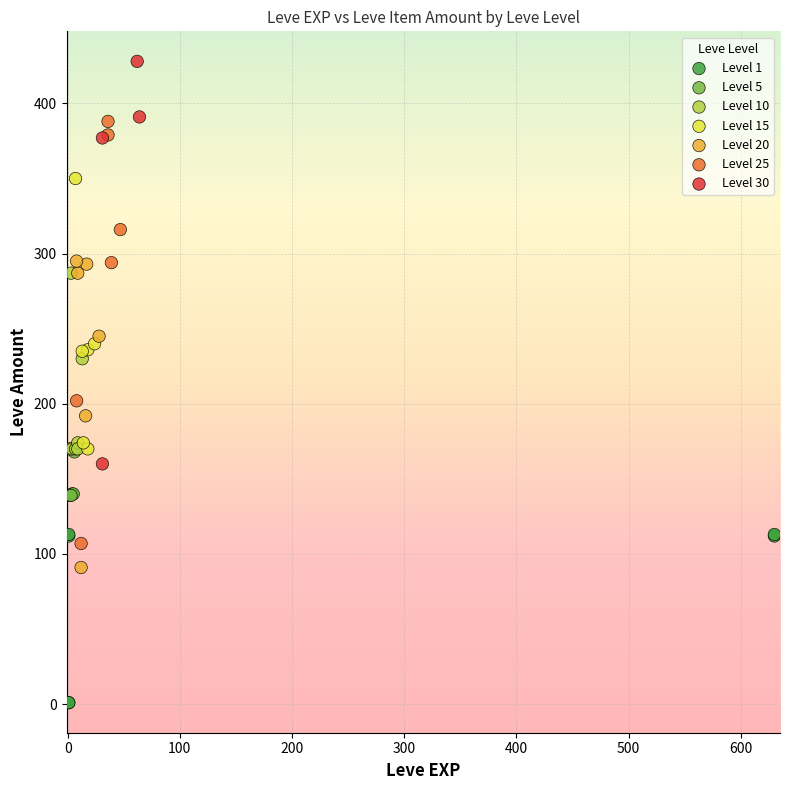

Which series reaches the maximum Y coordinate?

Level 30